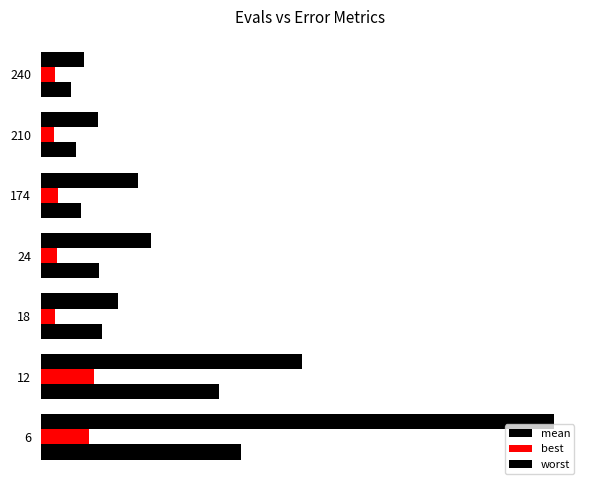

How many series are shown in this chart?

3